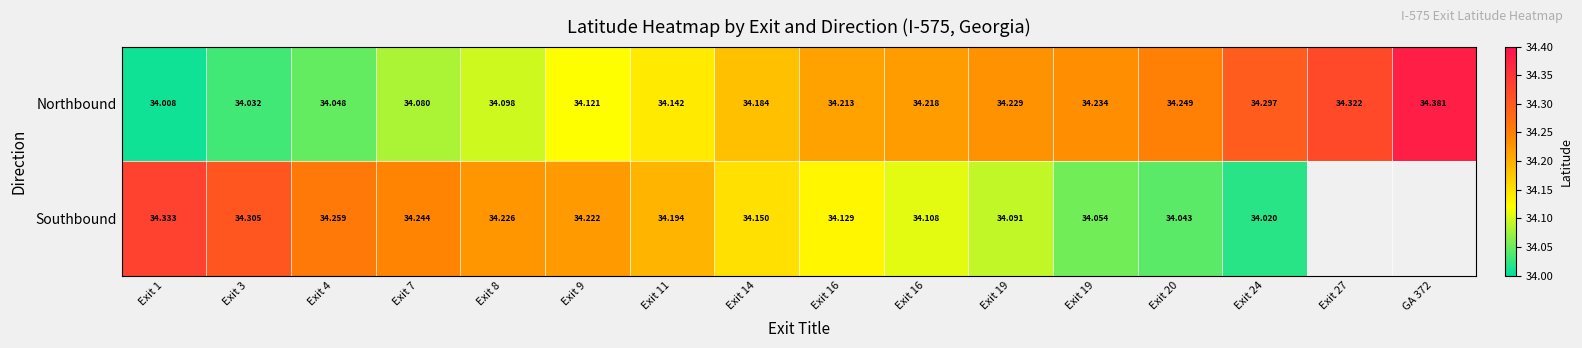

Where is Southbound nearest to the value 34?

Exit 24